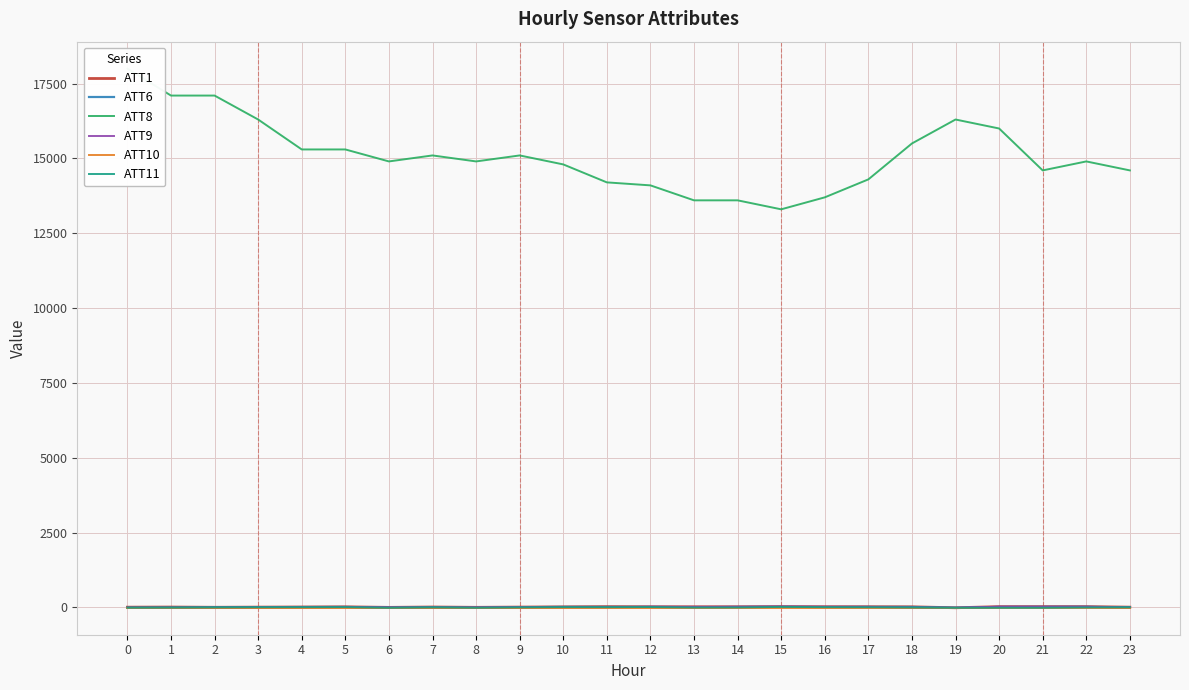

What is the value of the ATT11 point at the 5th from the left?

11.1